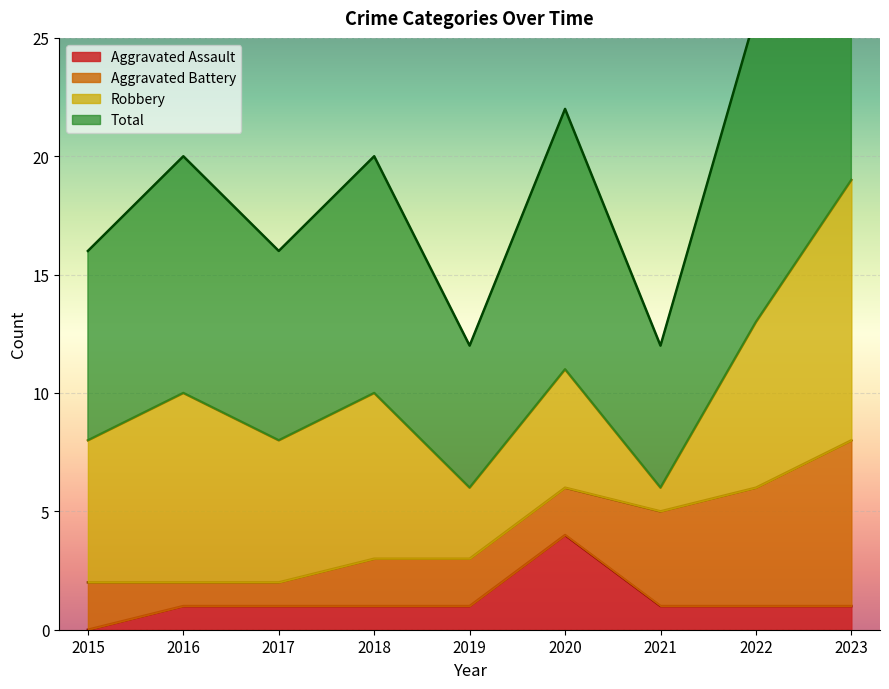

The Aggravated Assault series shows 0 at 2019. True or false?

False